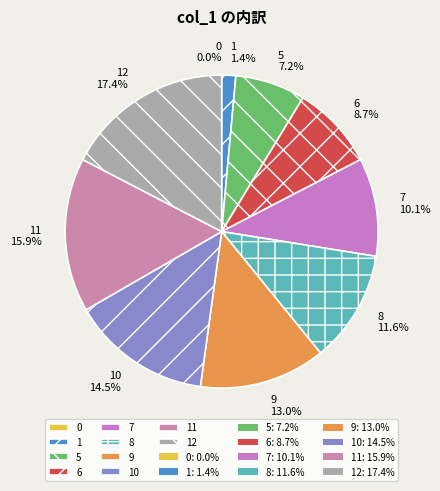

How many slices are in this pie chart?

10